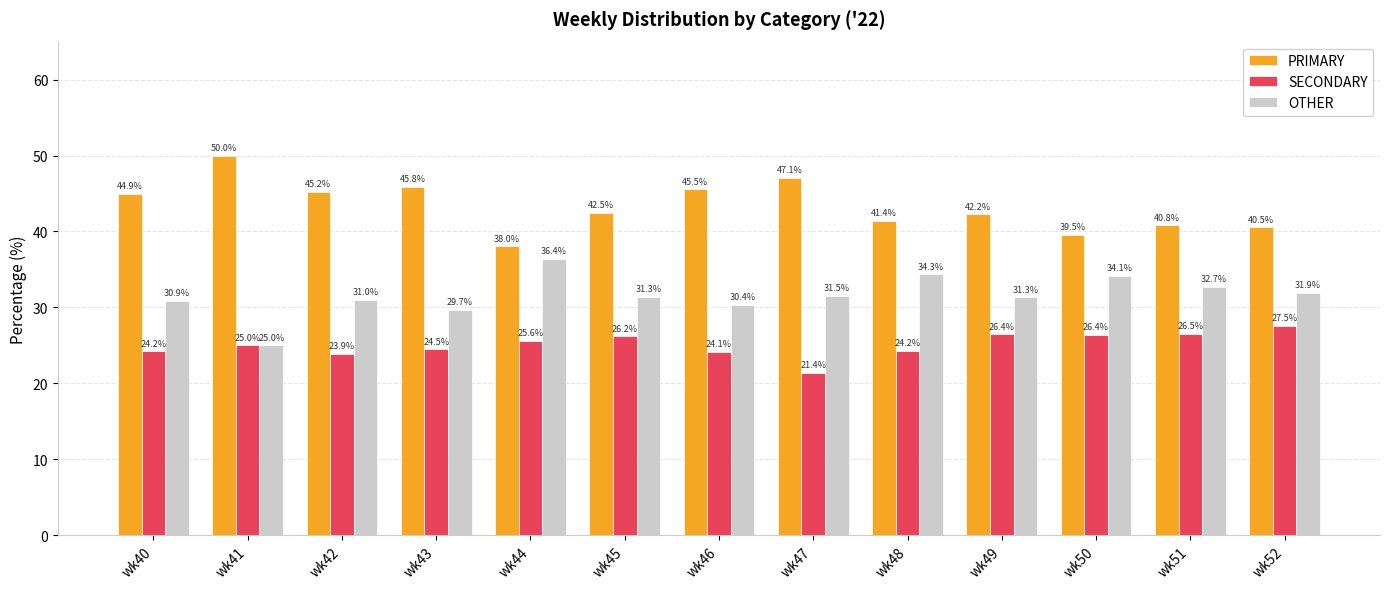

The value of PRIMARY at wk41 is 76.6. True or false?

False